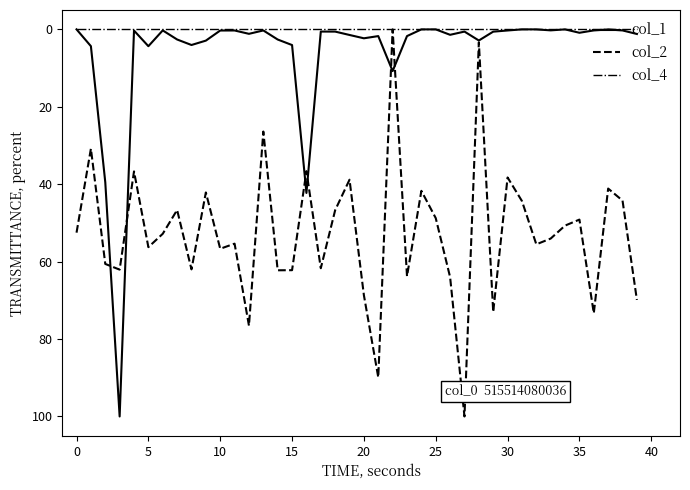

What is the greatest value displayed?

100.0